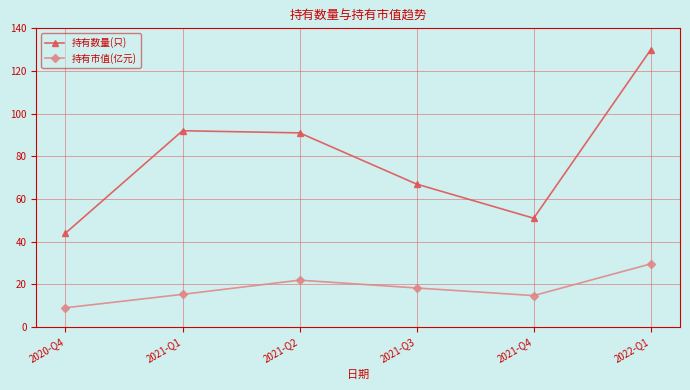

True or false: 持有数量(只) and 持有市值(亿元) cross at least once.

False